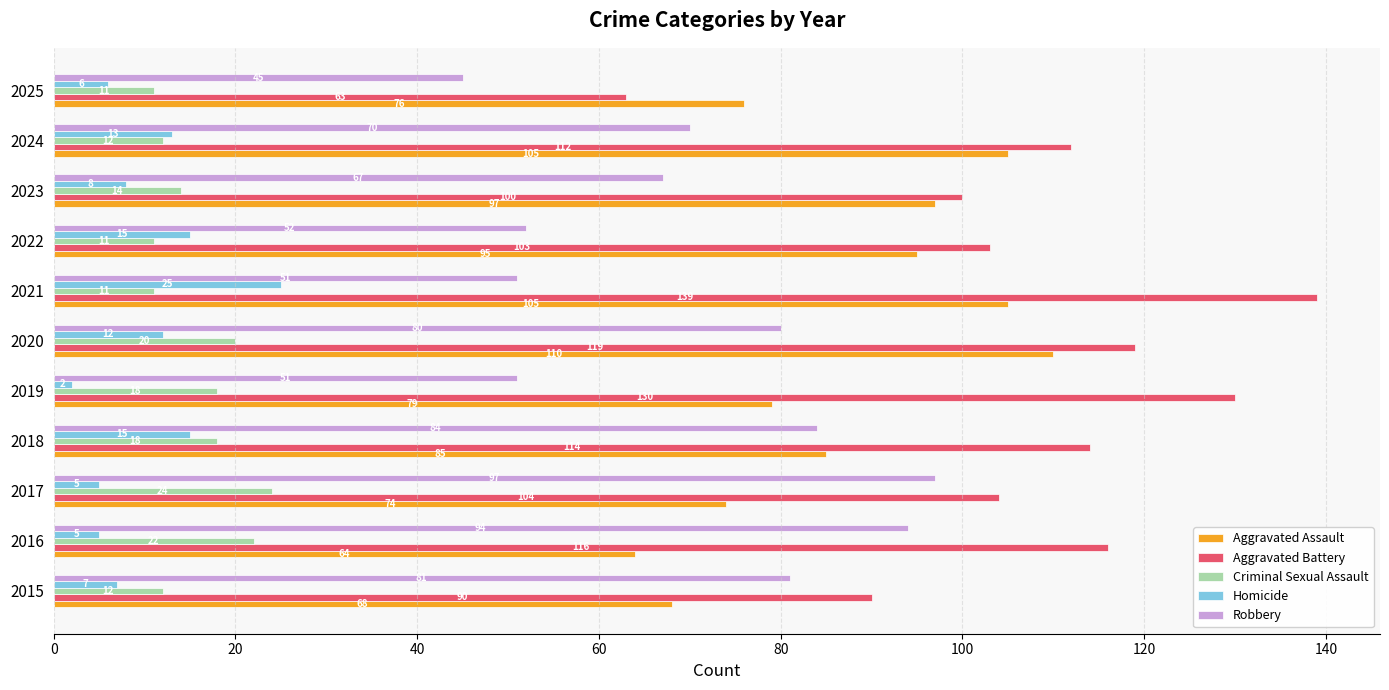

At 2025, list the series in order from smallest to largest.

Homicide, Criminal Sexual Assault, Robbery, Aggravated Battery, Aggravated Assault